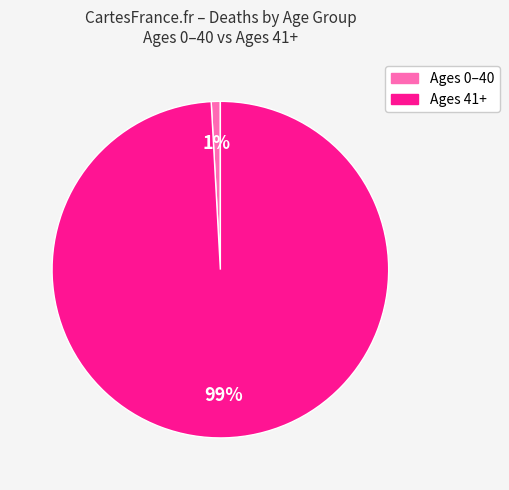

To the nearest percent, what is the average slice percentage?

50%